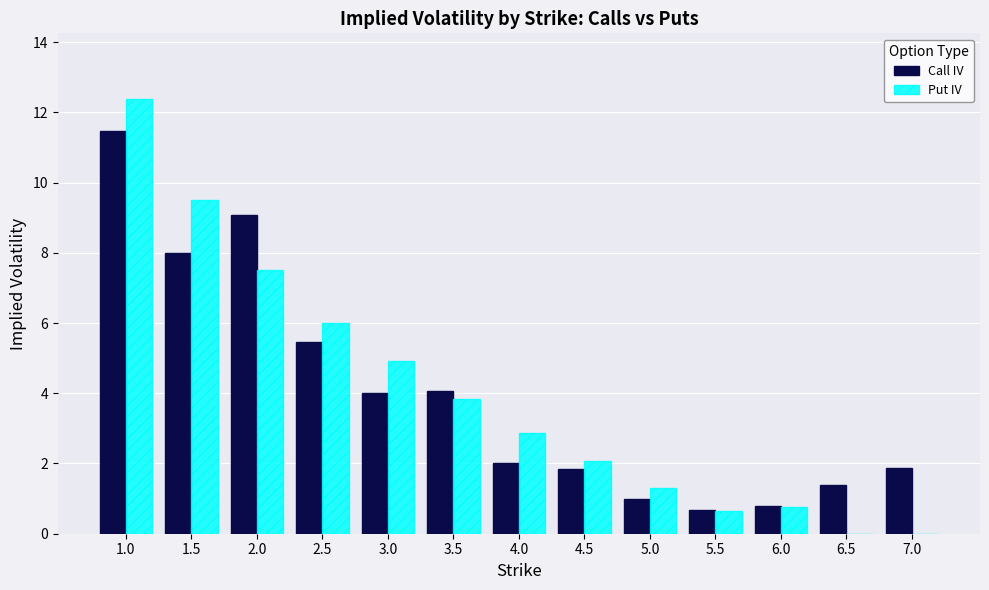

What is the sum of the Put IV values at 2.0 and 5.5?

8.1